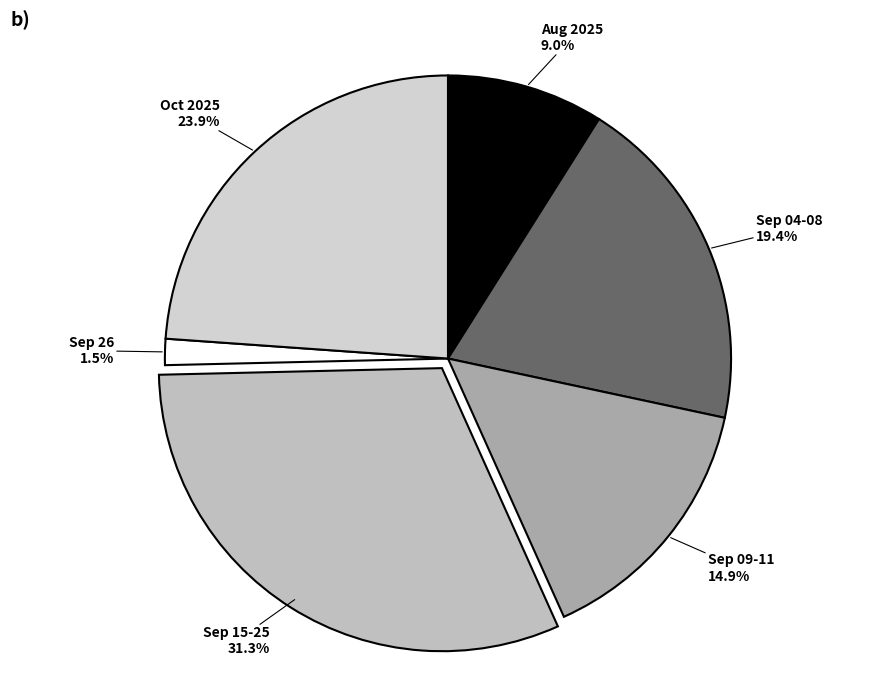

How many segments does this pie chart have?

6